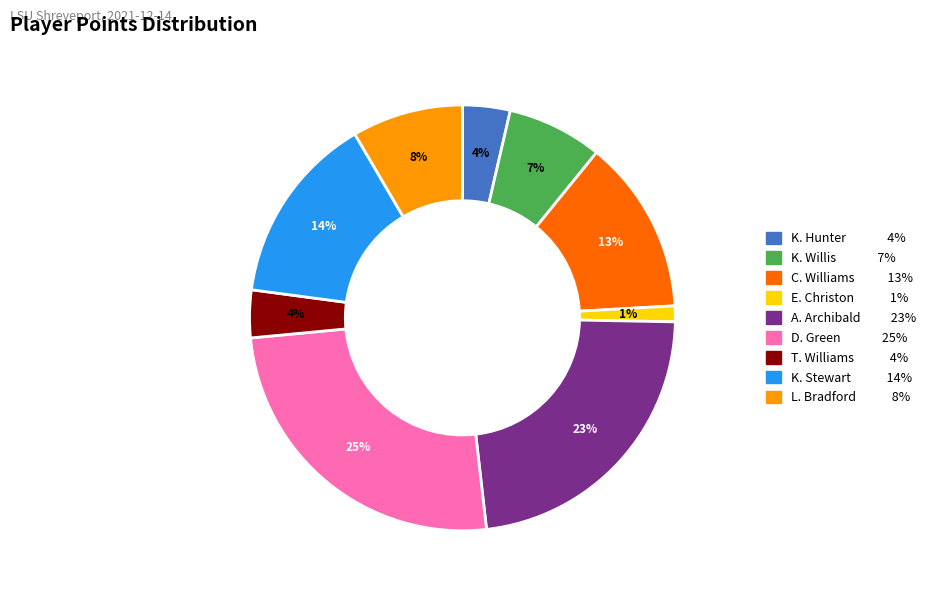

The C. Williams slice represents 23% of the pie. True or false?

False